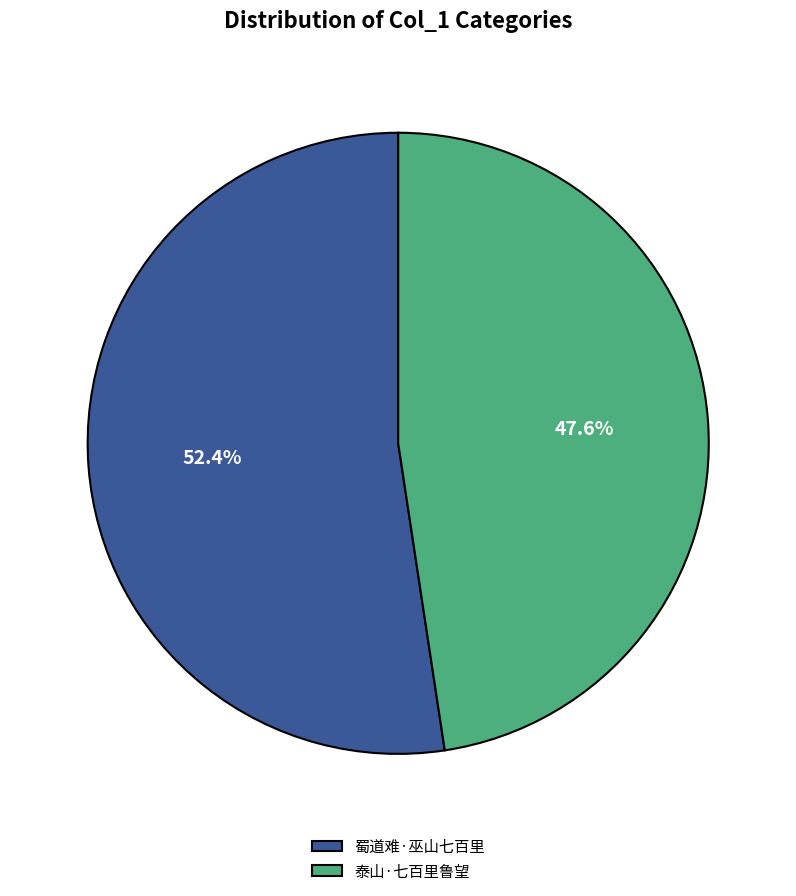

To the nearest percent, what percentage of the pie is 泰山·七百里鲁望?

48%